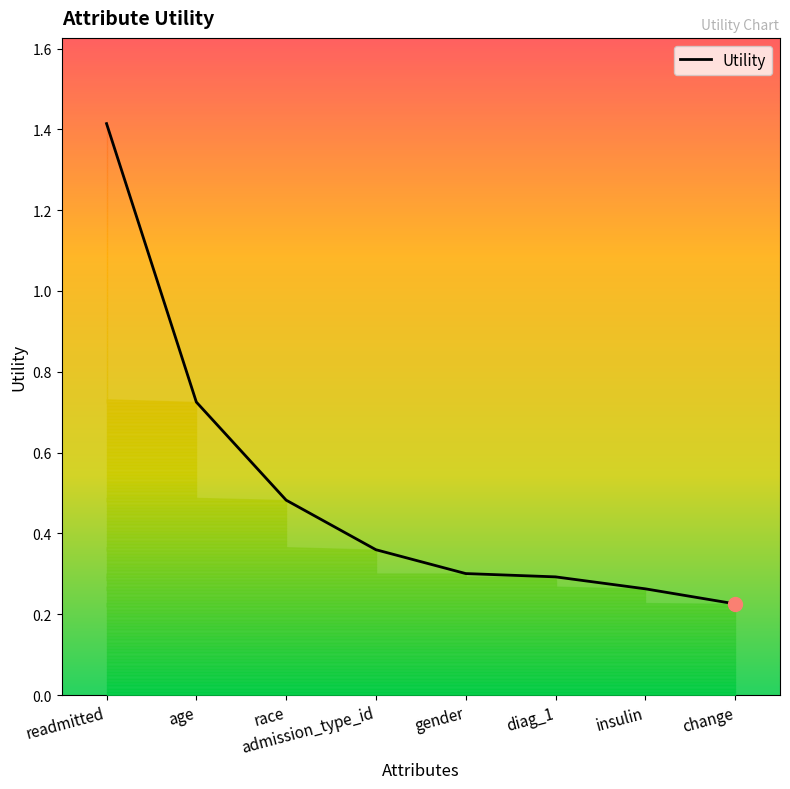

True or false: the data has more than 1 interior local peaks.

False